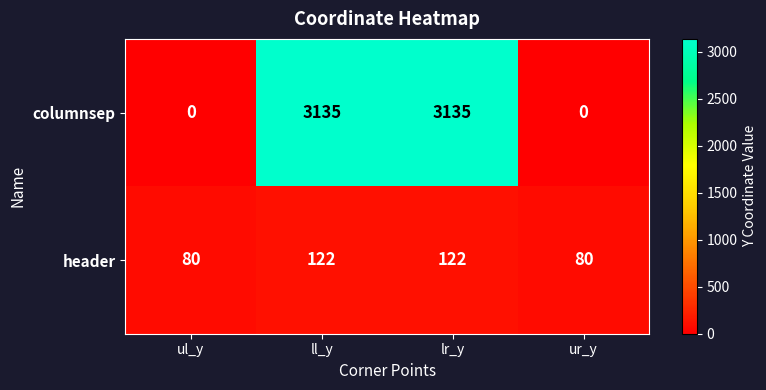

How many distinct data groups are displayed?

2